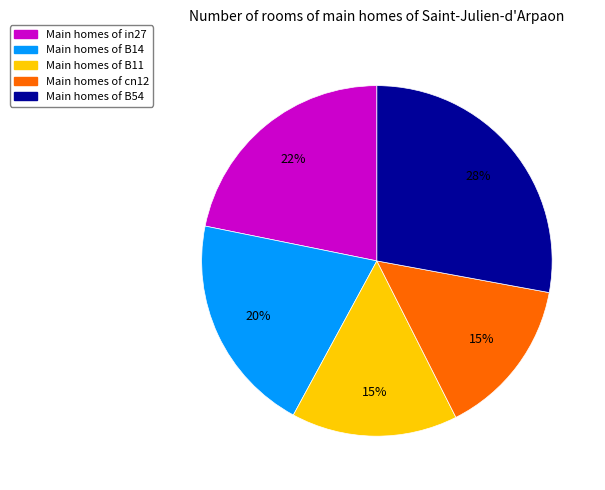

To the nearest percent, what is the difference between the largest and smallest slice percentages?

13%